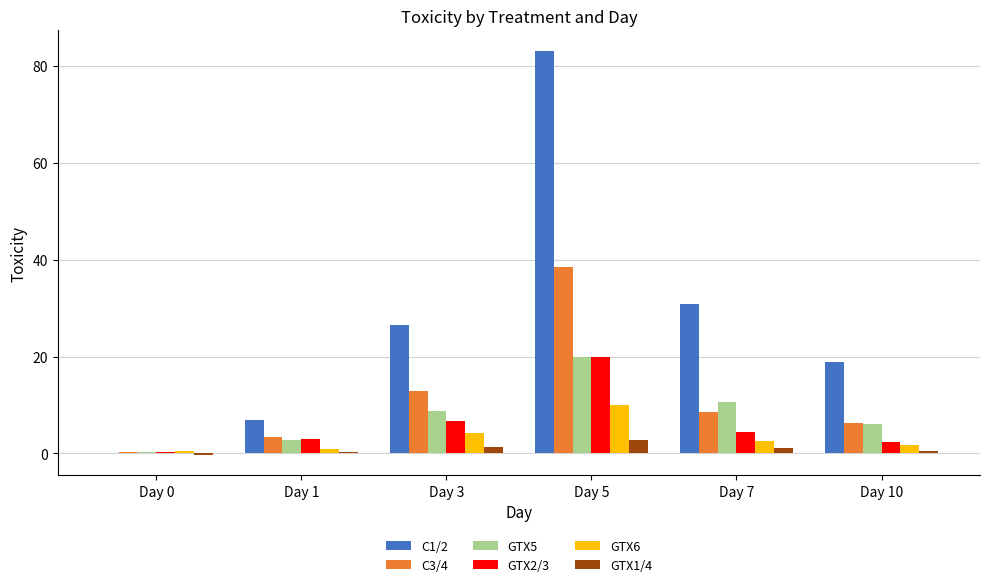

What is the maximum value for C1/2?

83.1